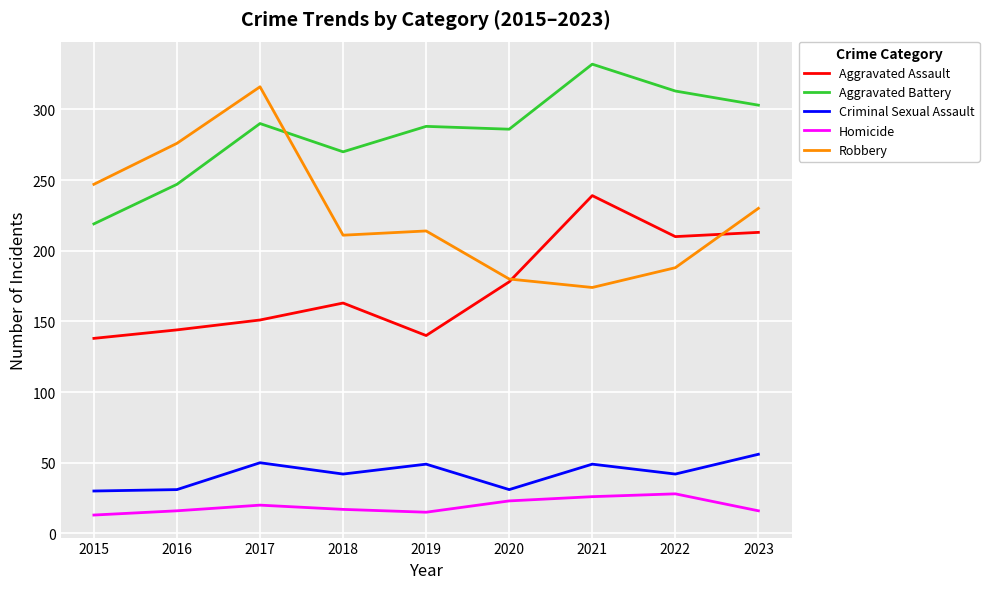

True or false: Aggravated Battery and Aggravated Assault intersect in this chart.

False